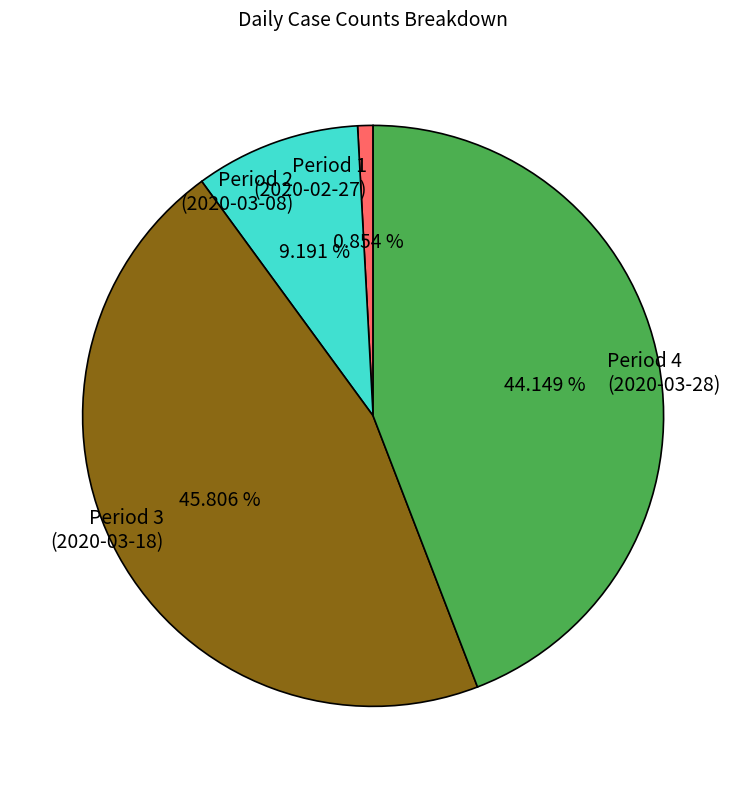

Is there any slice that represents more than half of the pie?

No